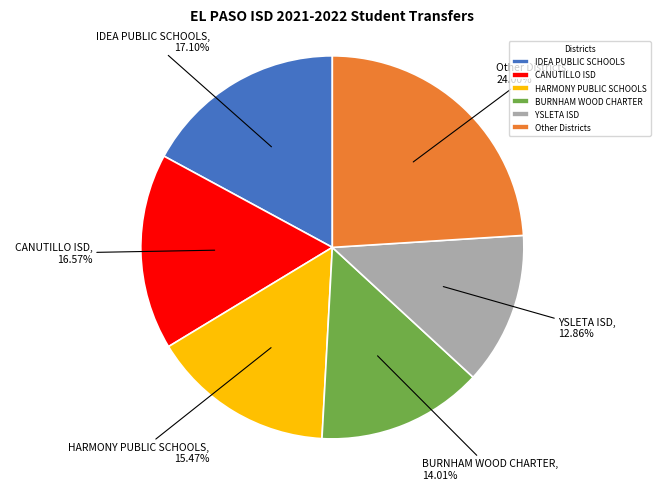

Which has a higher value, YSLETA ISD or HARMONY PUBLIC SCHOOLS?

HARMONY PUBLIC SCHOOLS